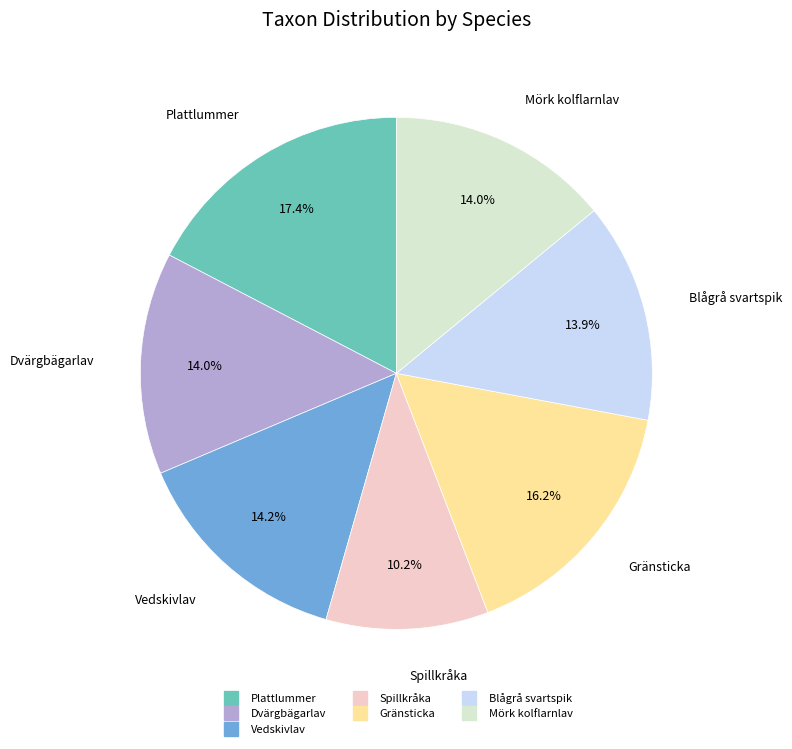

Is it true that Plattlummer is 4% of the pie?

False